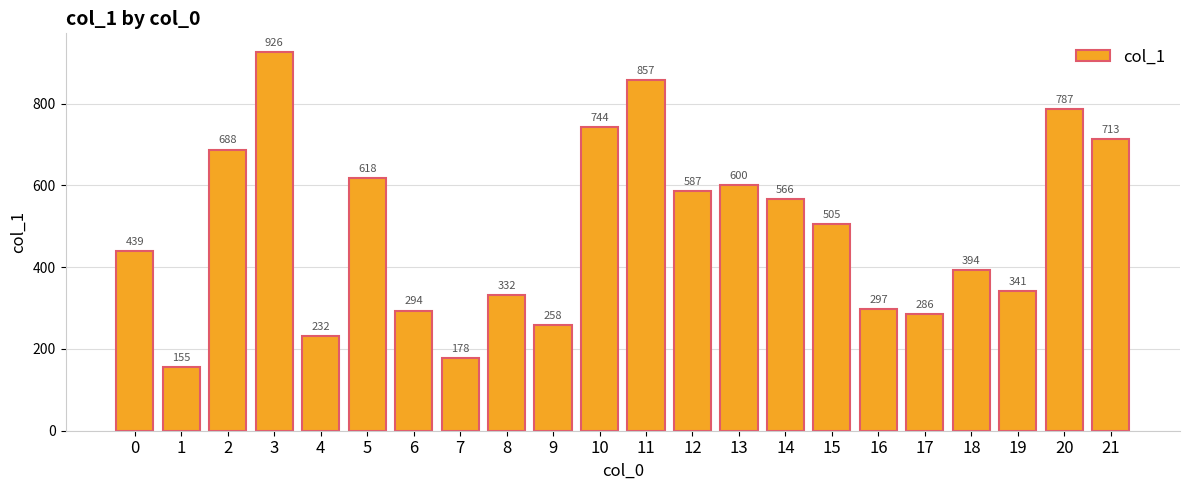

Are the bars grouped side by side (vs. stacked)?

No